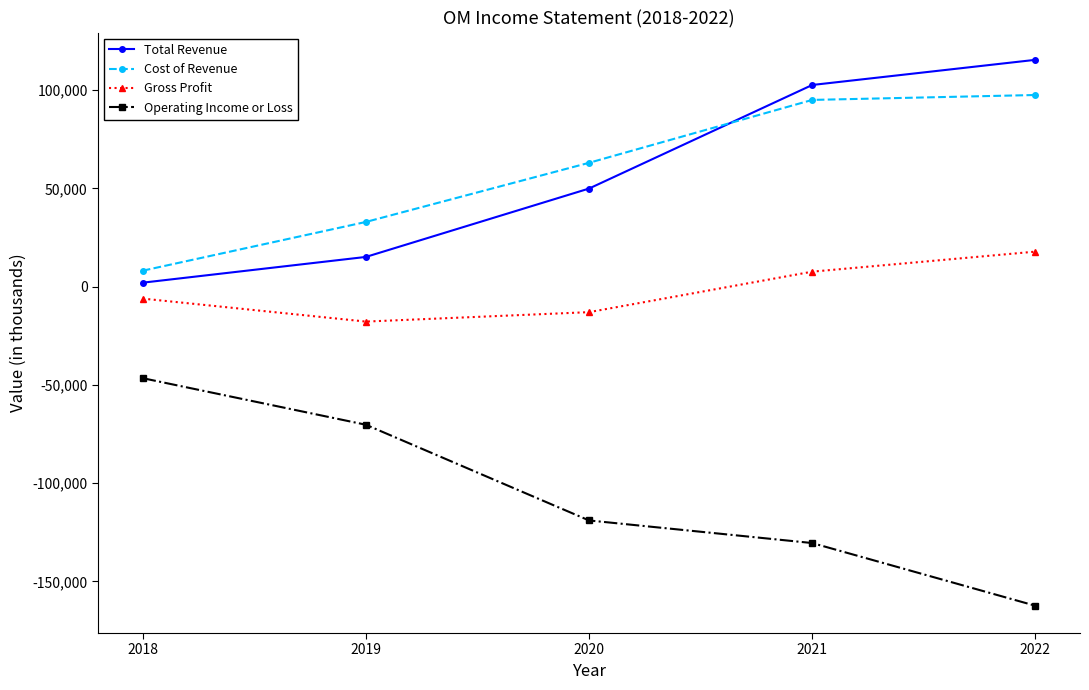

What is the spread (max minus min) of values at 2018?

54700